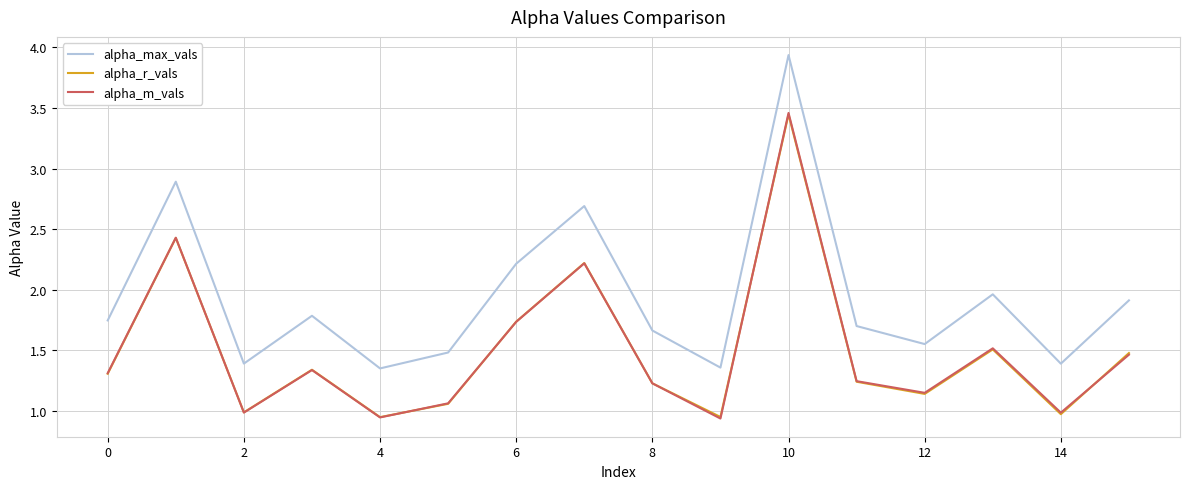

Which series has the largest range (max minus min)?

alpha_max_vals